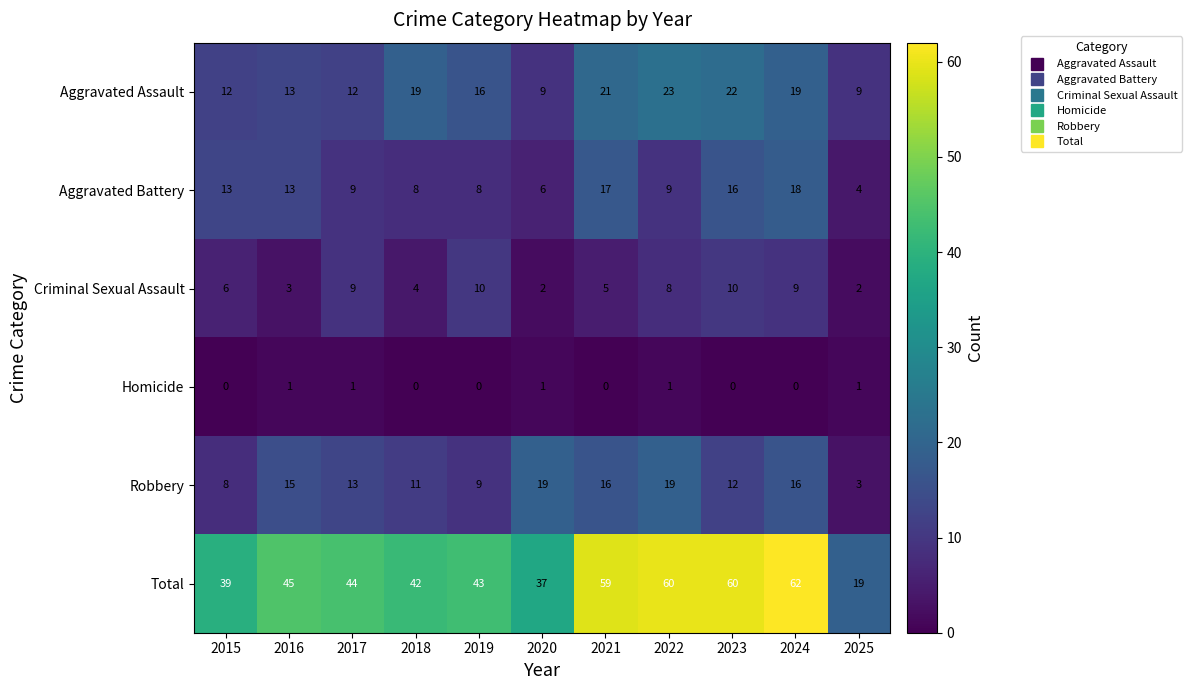

What is the total value across all series at 2023?

120